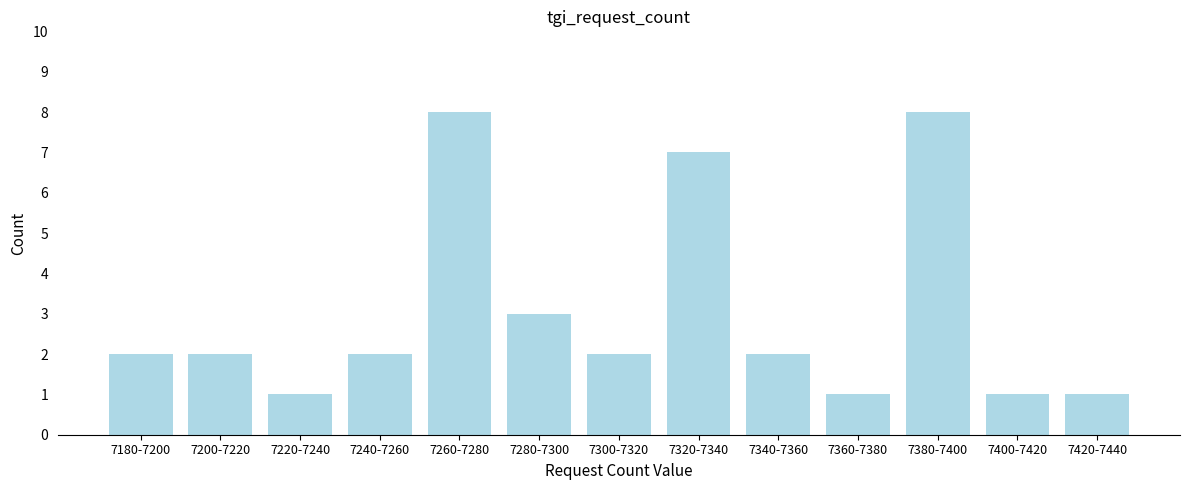

Reading right to left, extract all data points from this chart.

7420-7440=1	7400-7420=1	7380-7400=8	7360-7380=1	7340-7360=2	7320-7340=7	7300-7320=2	7280-7300=3	7260-7280=8	7240-7260=2	7220-7240=1	7200-7220=2	7180-7200=2